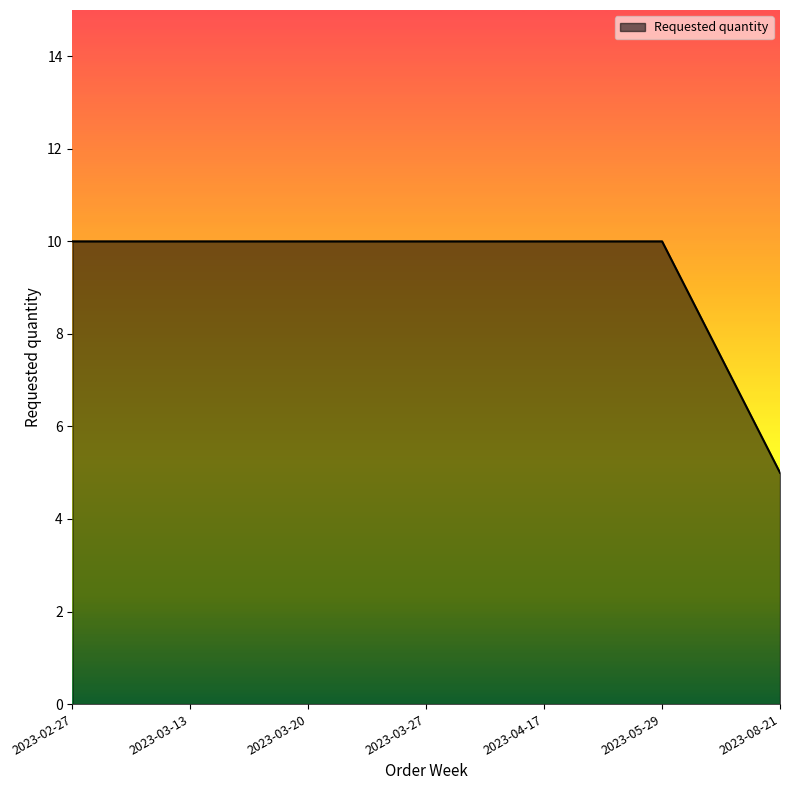

Which has a higher value, 2023-08-21 or 2023-03-13?

2023-03-13